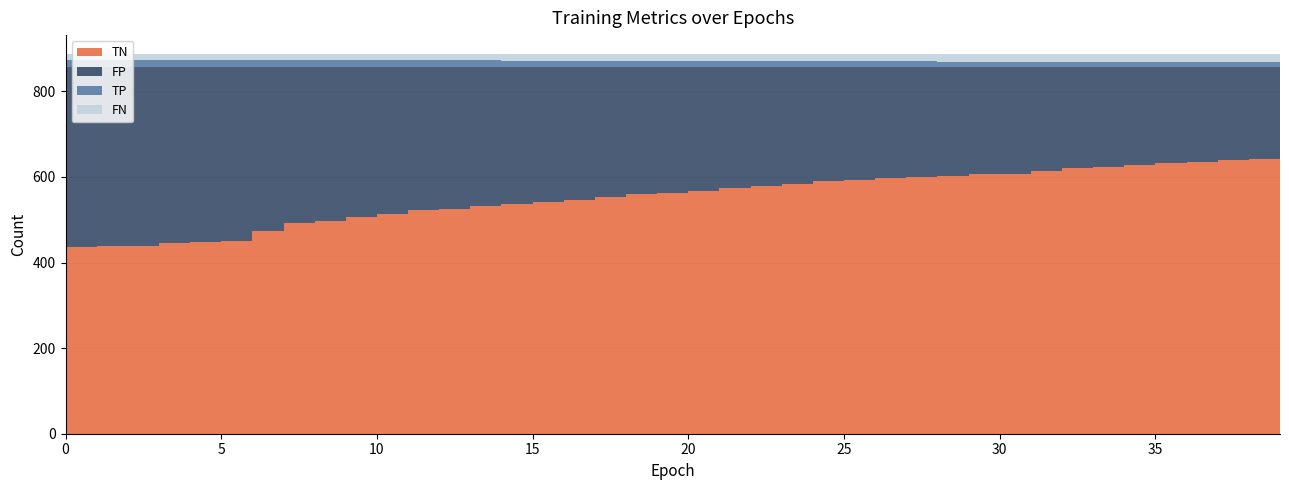

Reading left to right, what are all the values shown in this chart?

TN: 437	438	439	445	448	451	474	492	498	507	513	522	524	533	536	542	546	554	561	562	568	573	579	583	590	593	597	599	603	606	608	615	620	623	629	632	635	640	642	644
FP: 420	419	418	412	409	406	383	365	359	350	344	335	333	324	321	315	311	303	296	295	289	284	278	274	267	264	260	258	254	251	249	242	237	234	228	225	222	217	215	213
TP: 17	17	17	17	17	17	17	17	17	17	16	16	16	16	15	13	13	13	13	13	13	13	13	13	13	13	13	13	12	12	12	12	12	12	12	12	12	12	11	10
FN: 13	13	13	13	13	13	13	13	13	13	14	14	14	14	15	17	17	17	17	17	17	17	17	17	17	17	17	17	18	18	18	18	18	18	18	18	18	18	19	20